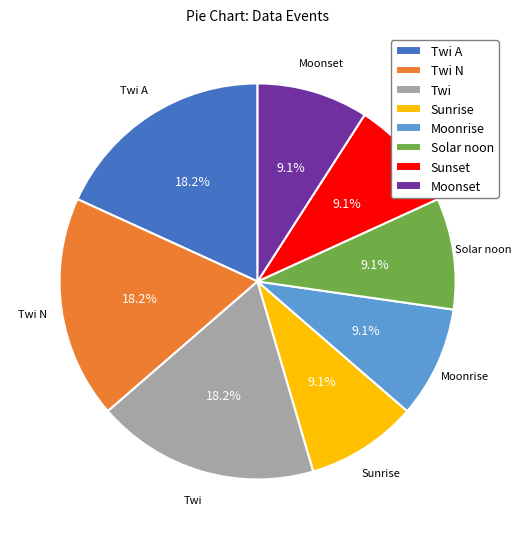

True or false: Sunrise accounts for 22% of the total.

False